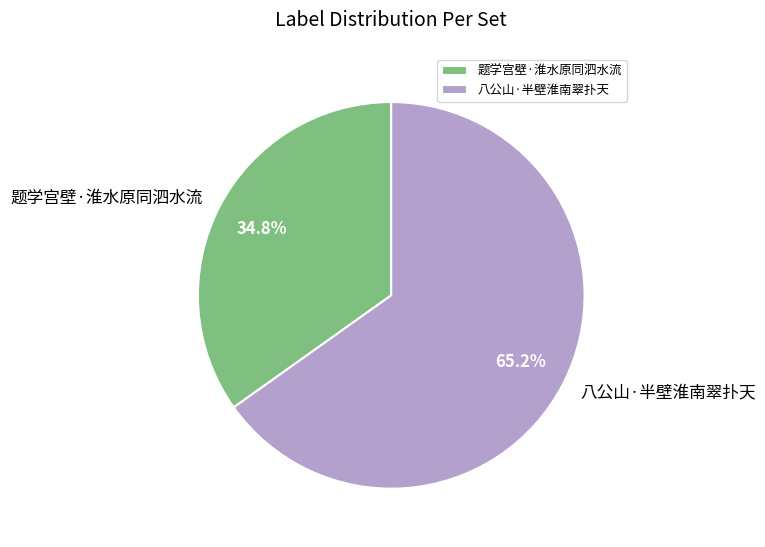

Count the number of slices in the pie.

2